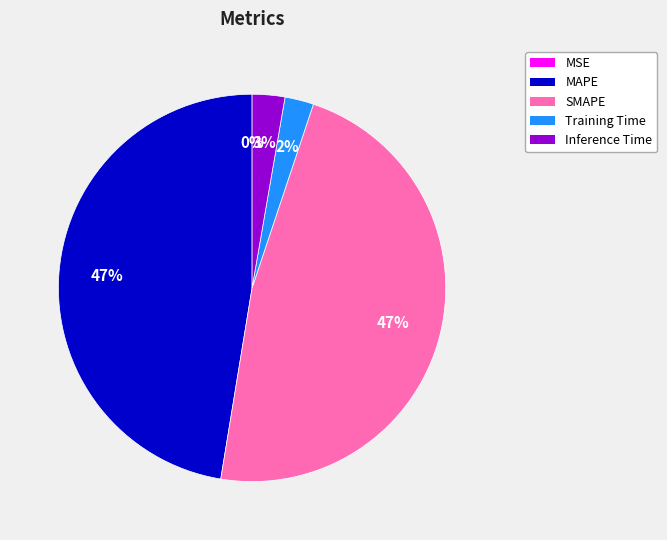

Which has a higher value, Training Time or MAPE?

MAPE